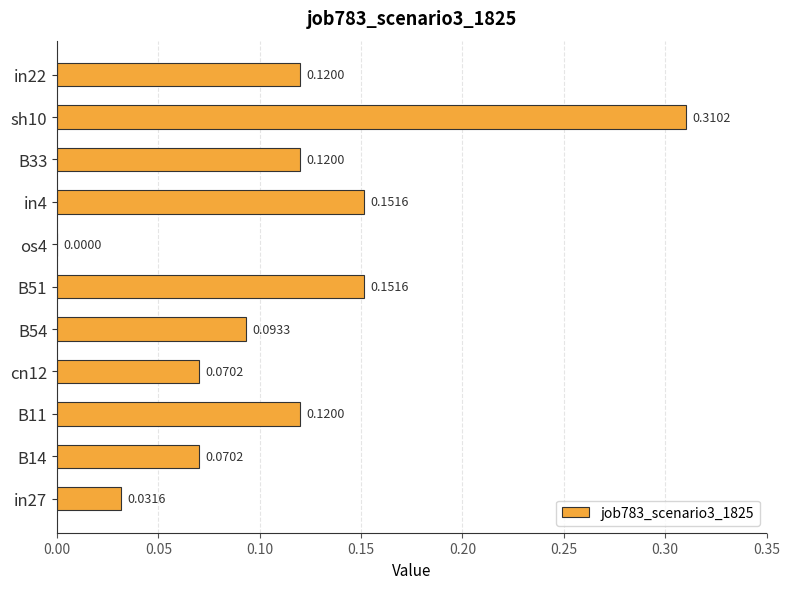

What is the change in value from in27 to sh10?

+0.3